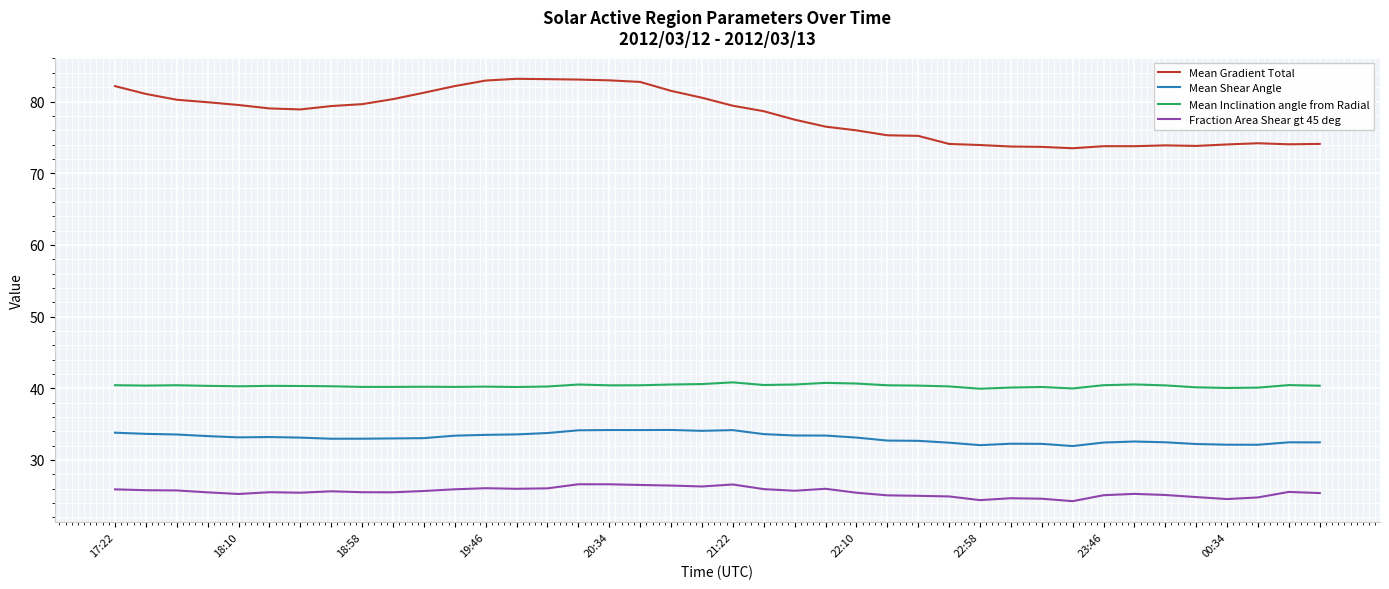

True or false: Mean Gradient Total has more than 0 interior local peaks.

True